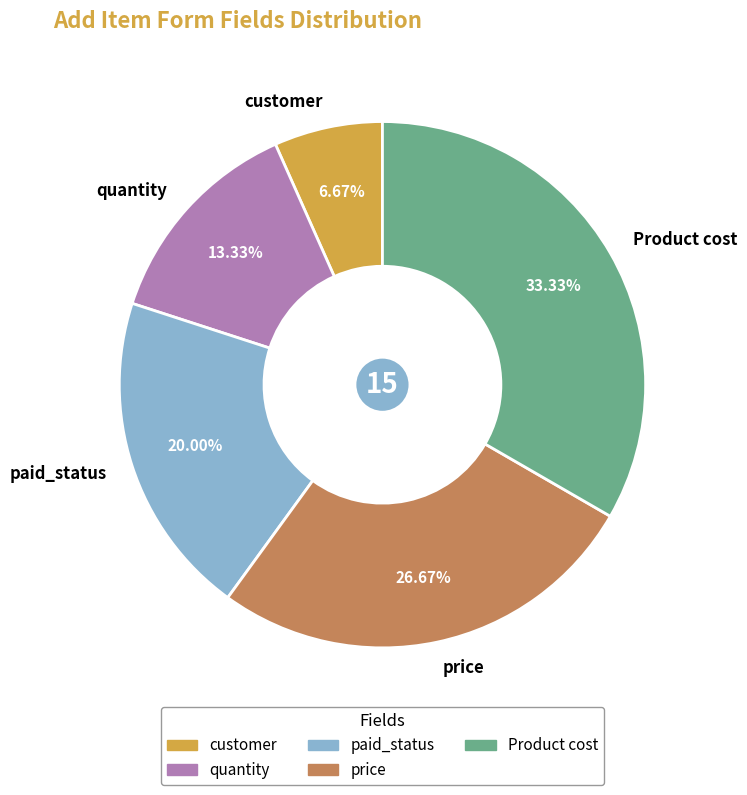

To the nearest percent, what percentage of the pie is quantity?

13%